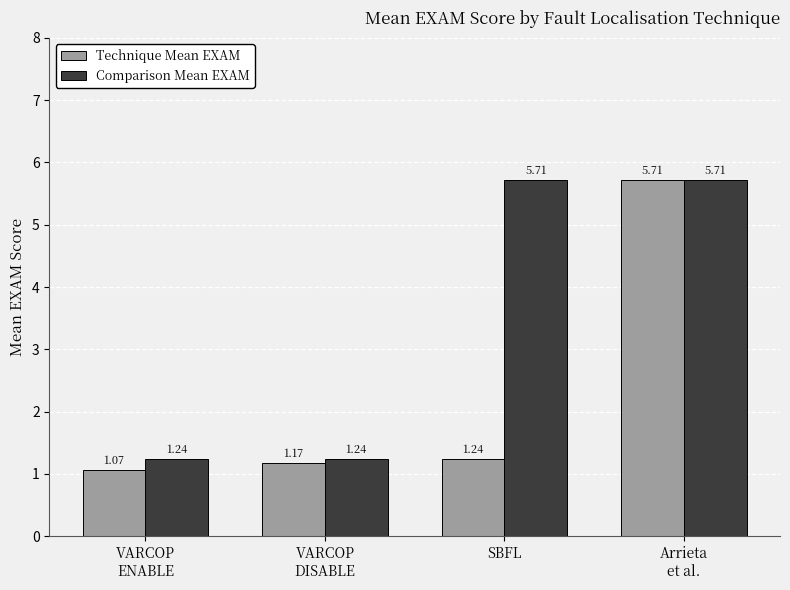

Rank the series by their average value, from highest to lowest.

Comparison Mean EXAM, Technique Mean EXAM